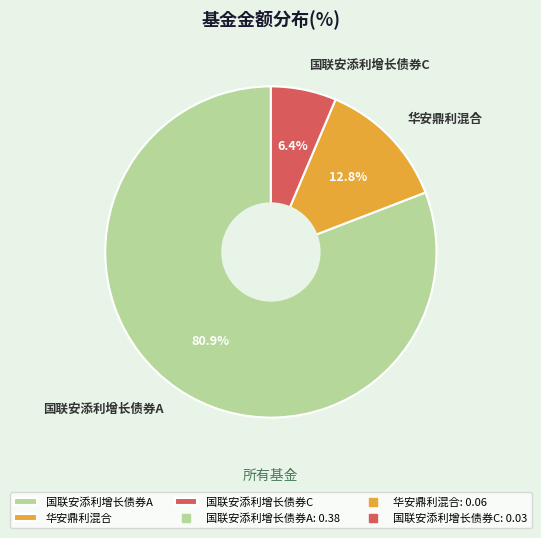

True or false: 国联安添利增长债券A accounts for 76% of the total.

False